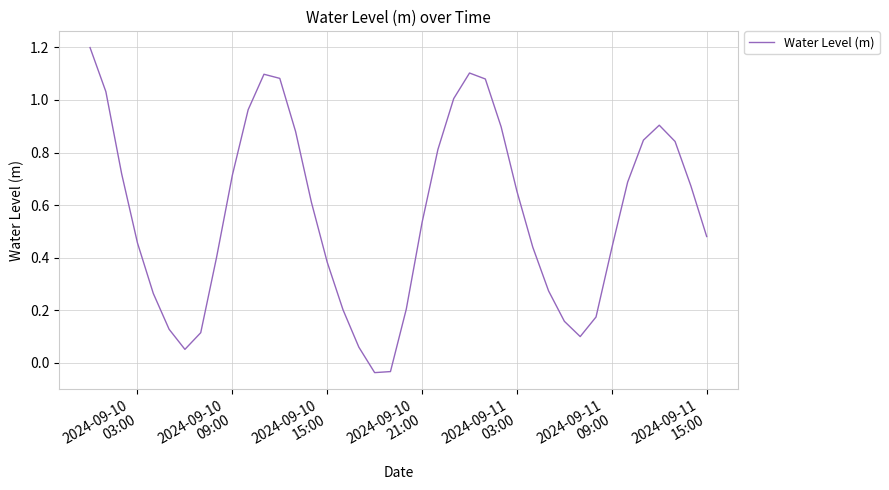

What is the difference between the maximum and minimum values?

1.2